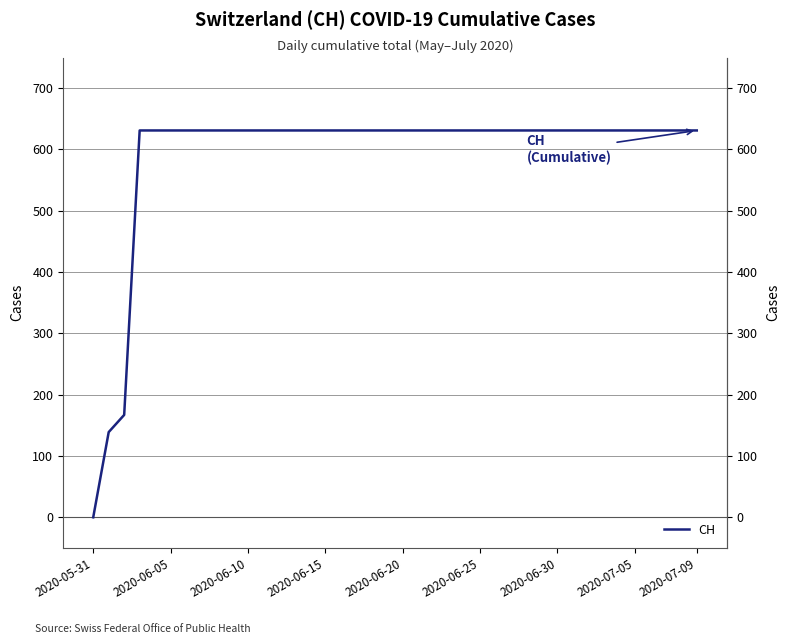

Which has a higher value, 2020-07-05 or 2020-06-20?

2020-07-05